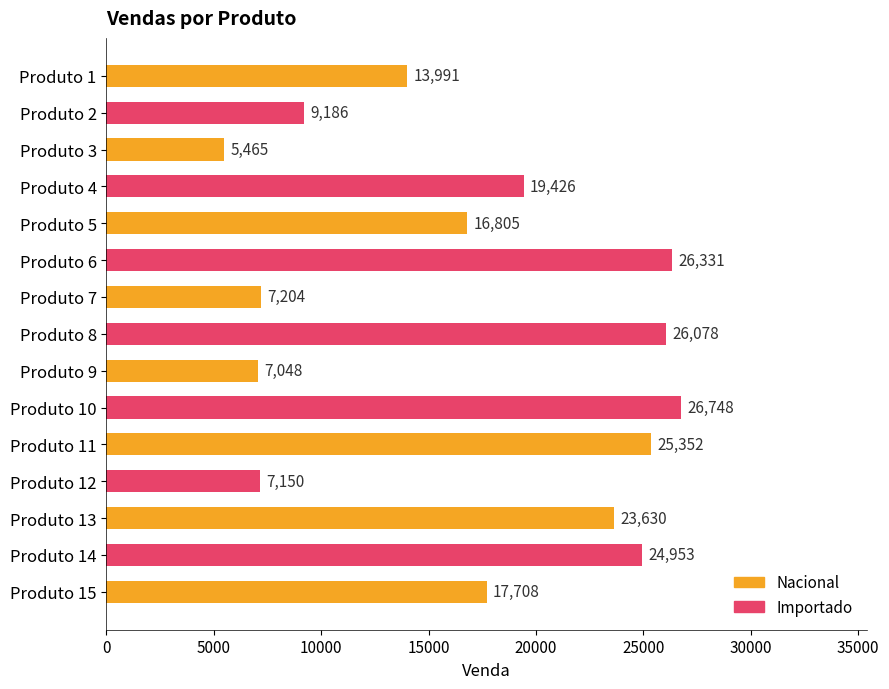

What is the value of the 10th bar from the top?

26748